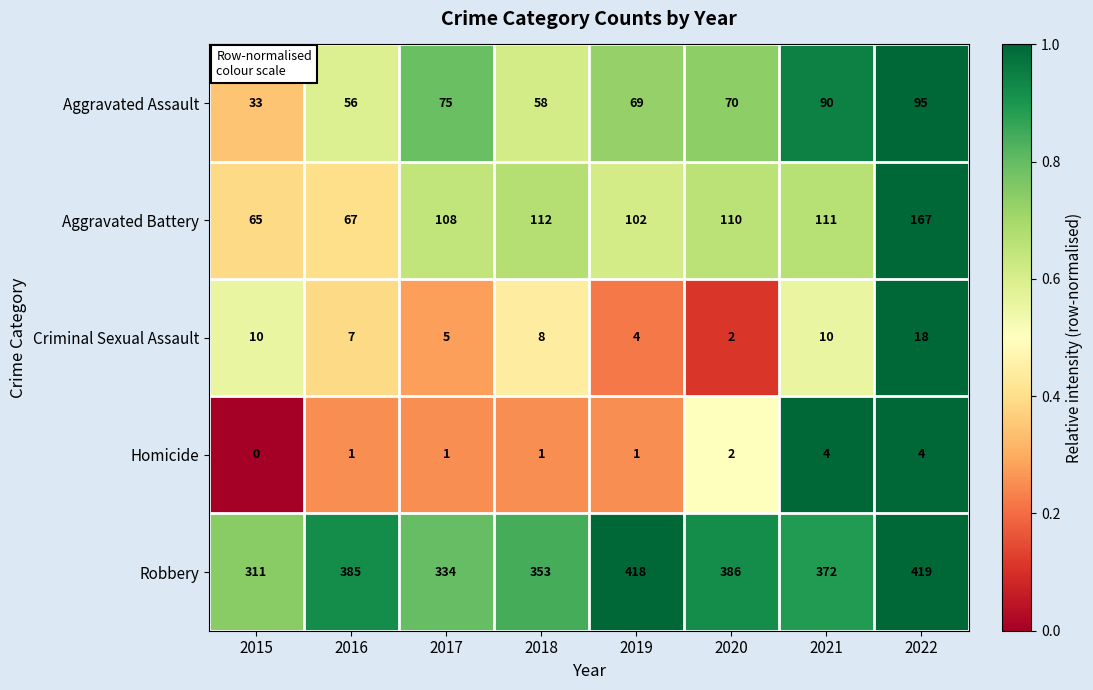

What is the sum of all Aggravated Battery values?

842